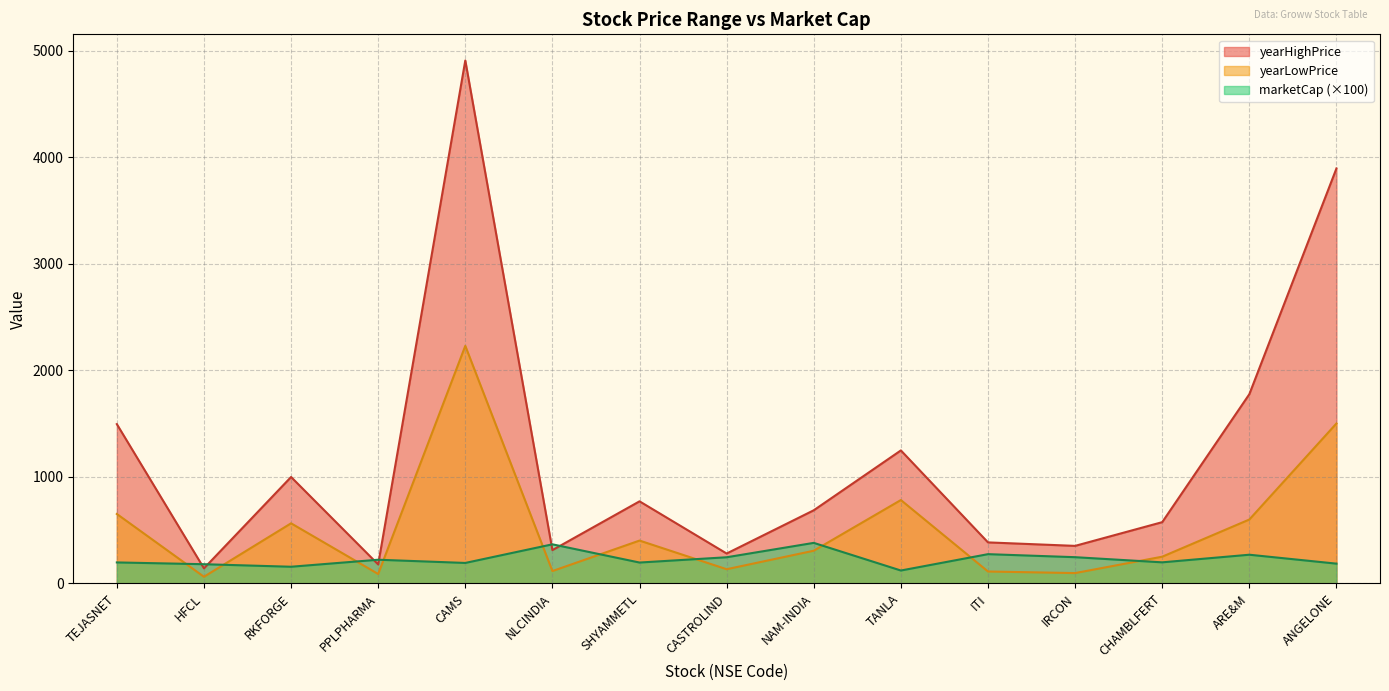

True or false: yearLowPrice has more than 2 interior local peaks.

True